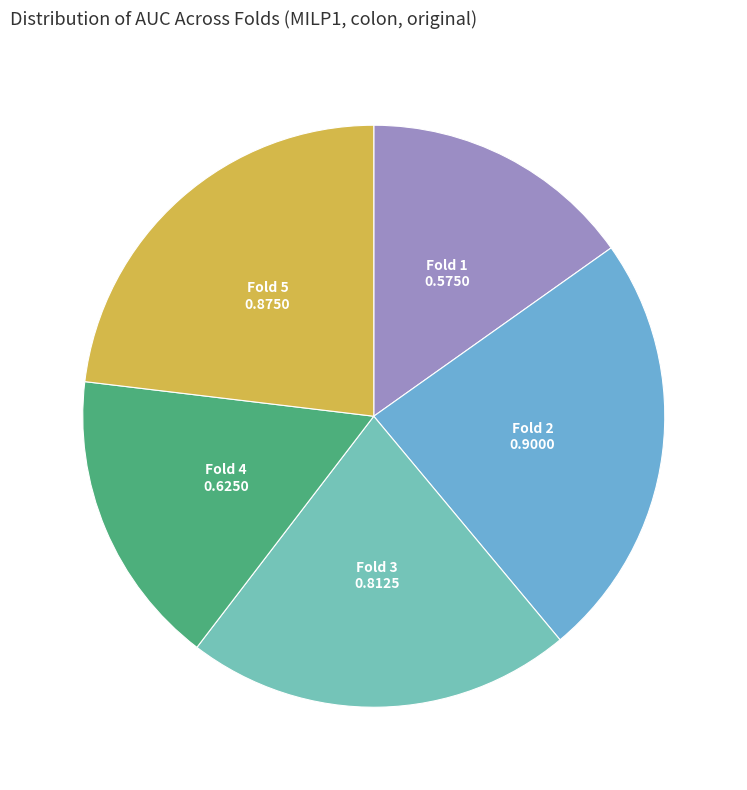

How many segments does this pie chart have?

5